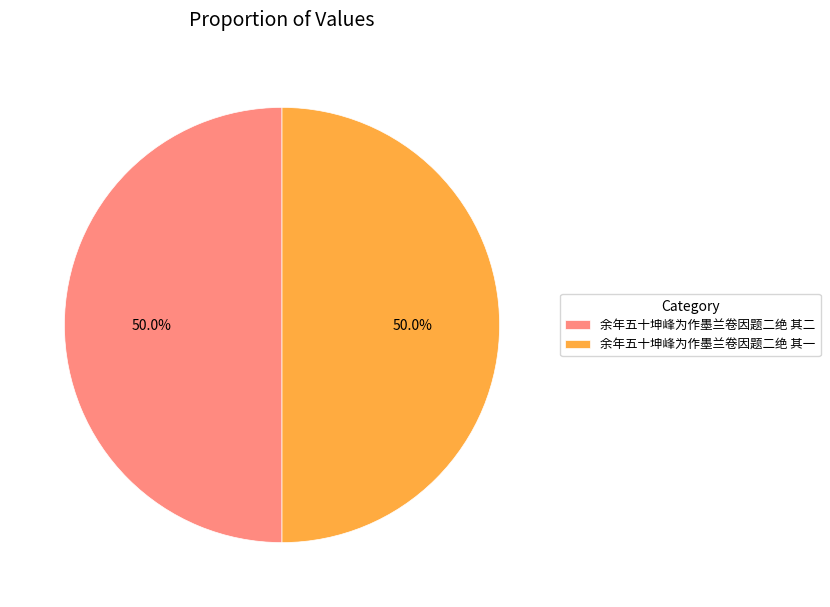

What percentage is the 余年五十坤峰为作墨兰卷因题二绝 其二 slice, to the nearest percent?

50%